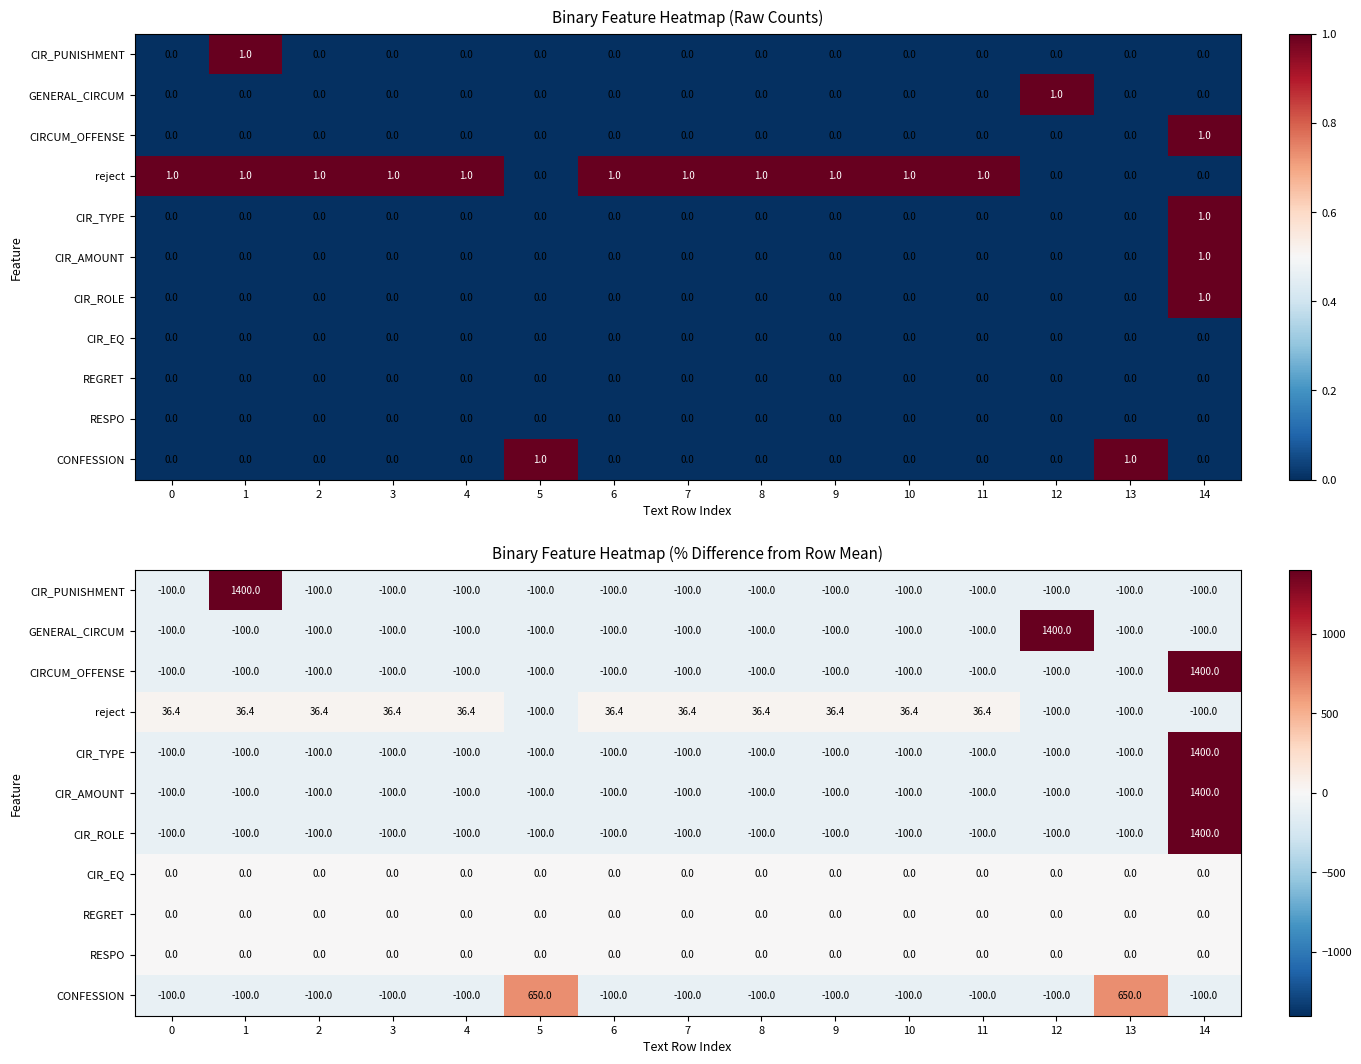

What is the maximum value for CIR_TYPE?

1400.0